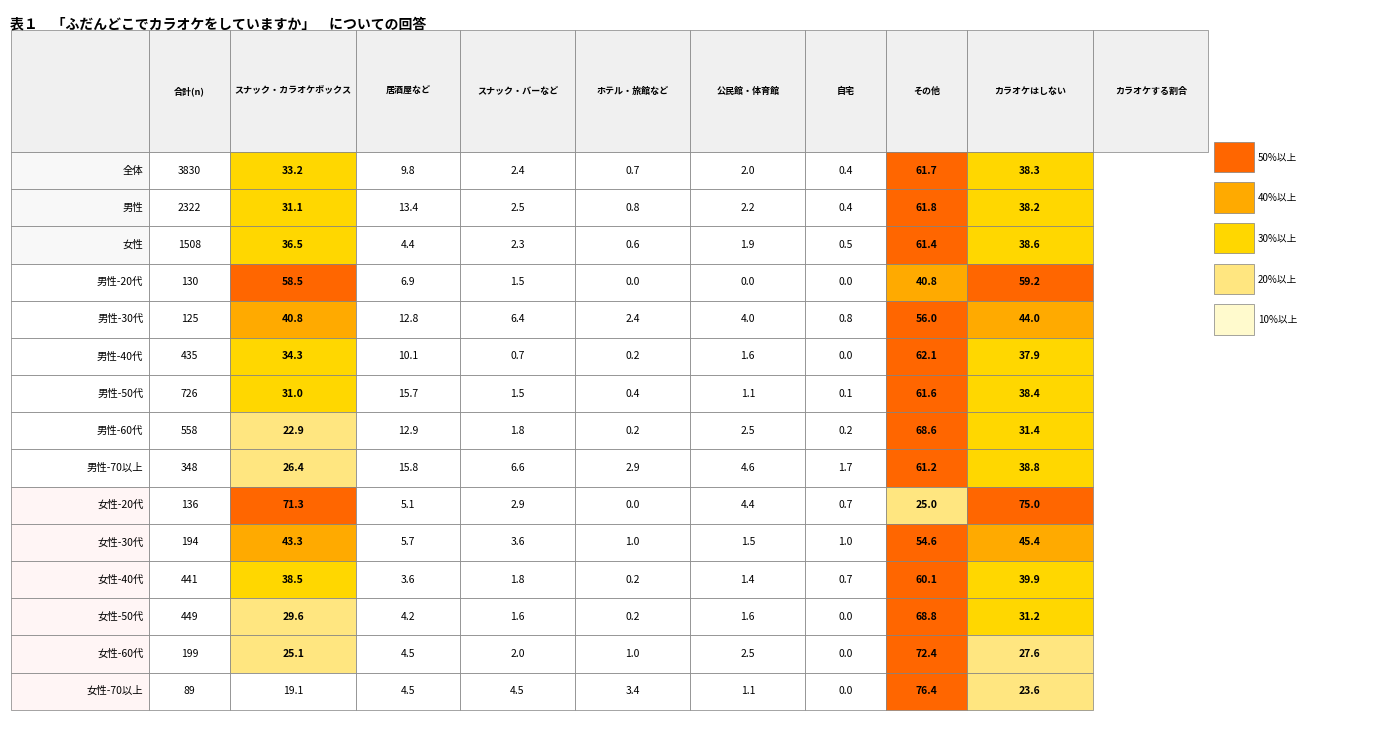

Rank the series at 3 from lowest to highest value.

男性-40代, 男性-20代, 男性-50代, 女性-50代, 男性-60代, 女性-40代, 女性-60代, 女性, 全体, 男性, 女性-20代, 女性-30代, 女性-70以上, 男性-30代, 男性-70以上